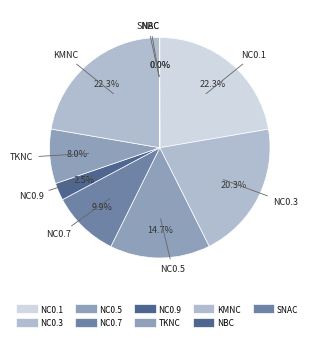

Is it true that NC0.5 is 15% of the pie?

True